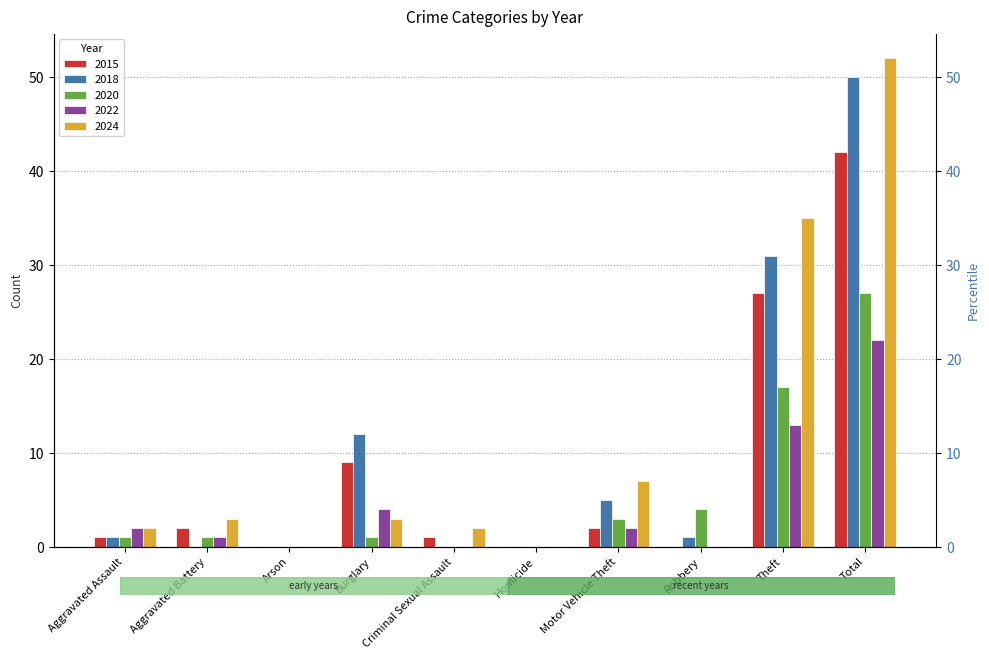

Reading right to left, transcribe all the data shown in this chart.

2015: 42	27	0	2	0	1	9	0	2	1
2018: 50	31	1	5	0	0	12	0	0	1
2020: 27	17	4	3	0	0	1	0	1	1
2022: 22	13	0	2	0	0	4	0	1	2
2024: 52	35	0	7	0	2	3	0	3	2